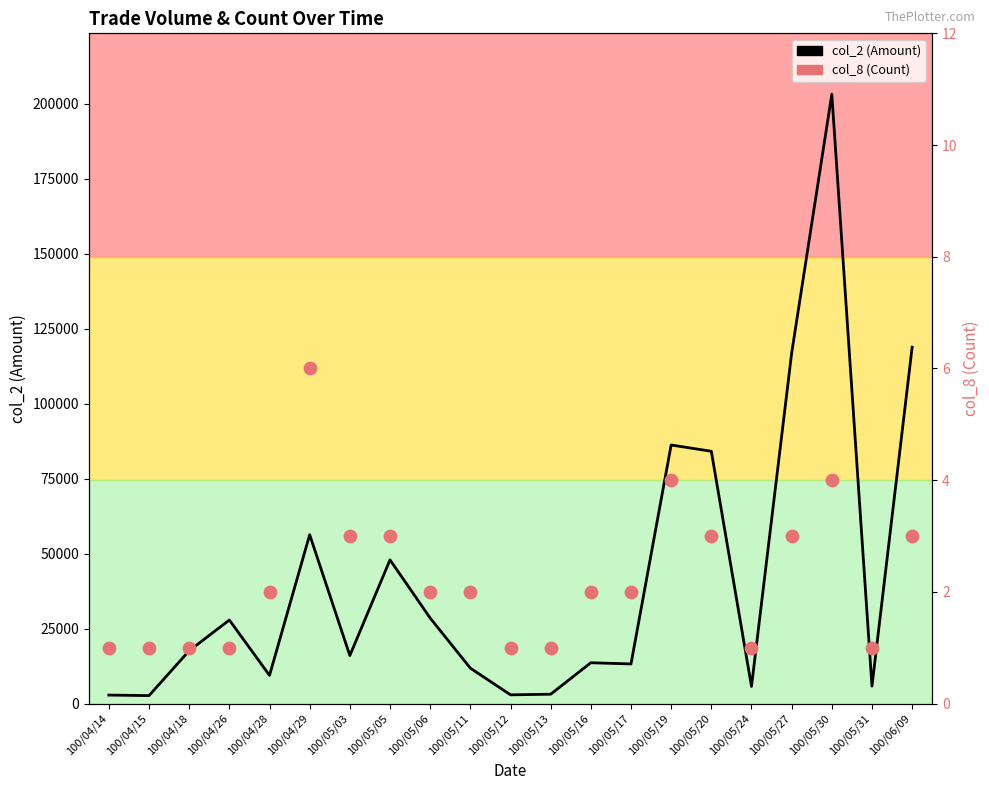

At how many categories does at least one series exceed 96376?

3